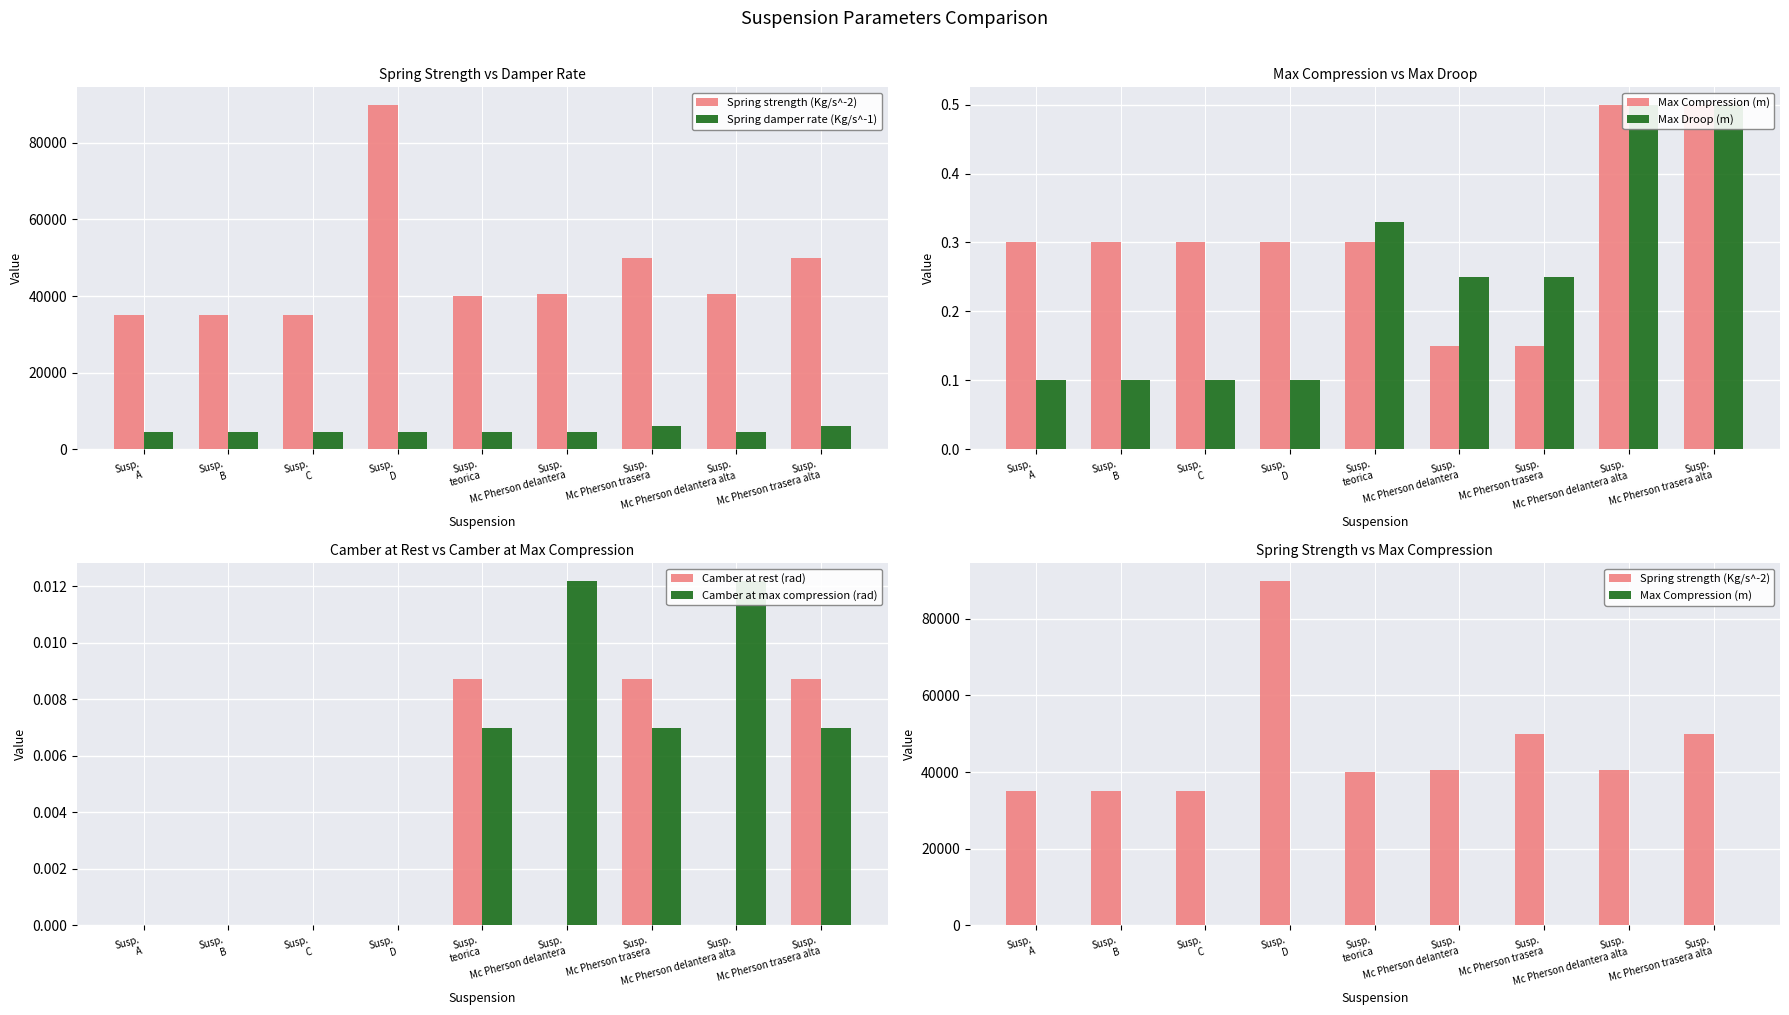

Reading left to right, what are all the values shown in this chart?

Spring strength (Kg/s^-2): 35000.0	35000.0	35000.0	90000.0	40000.0	40500.0	50000.0	40500.0	50000.0
Spring damper rate (Kg/s^-1): 4500.0	4500.0	4500.0	4500.0	4500.0	4500.0	6000.0	4500.0	6000.0
Max Compression (m): 0.3	0.3	0.3	0.3	0.3	0.1	0.1	0.5	0.5
Max Droop (m): 0.1	0.1	0.1	0.1	0.3	0.2	0.2	0.5	0.5
Camber at rest (rad): 0.0	0.0	0.0	0.0	0.0	0.0	0.0	0.0	0.0
Camber at max compression (rad): 0.0	0.0	0.0	0.0	0.0	0.0	0.0	0.0	0.0